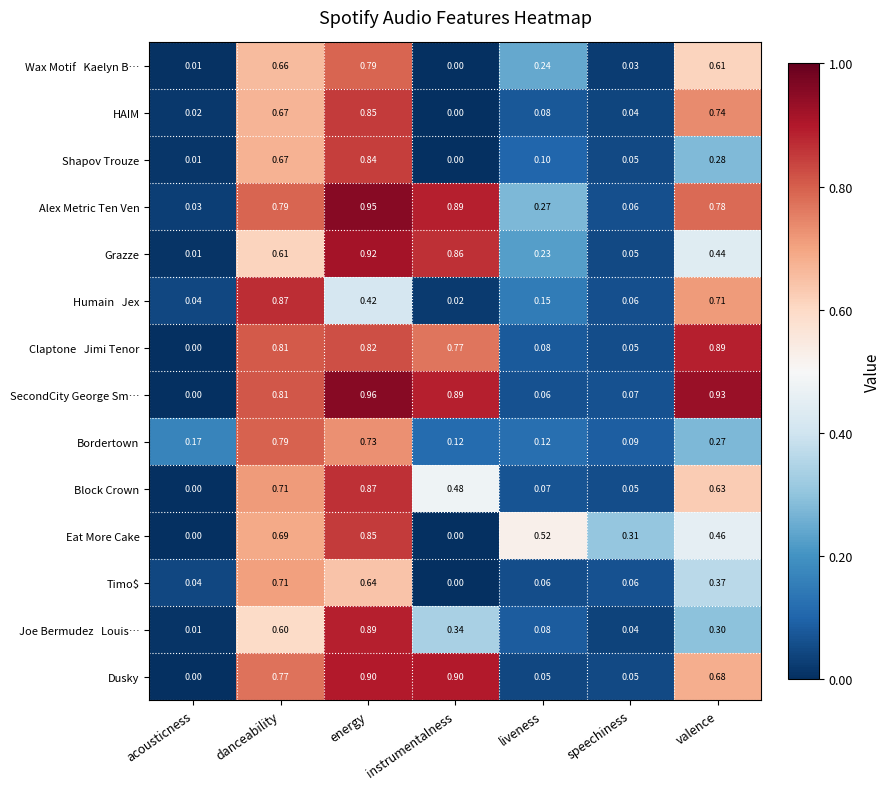

Which category has the lowest value in the Block Crown series?

acousticness